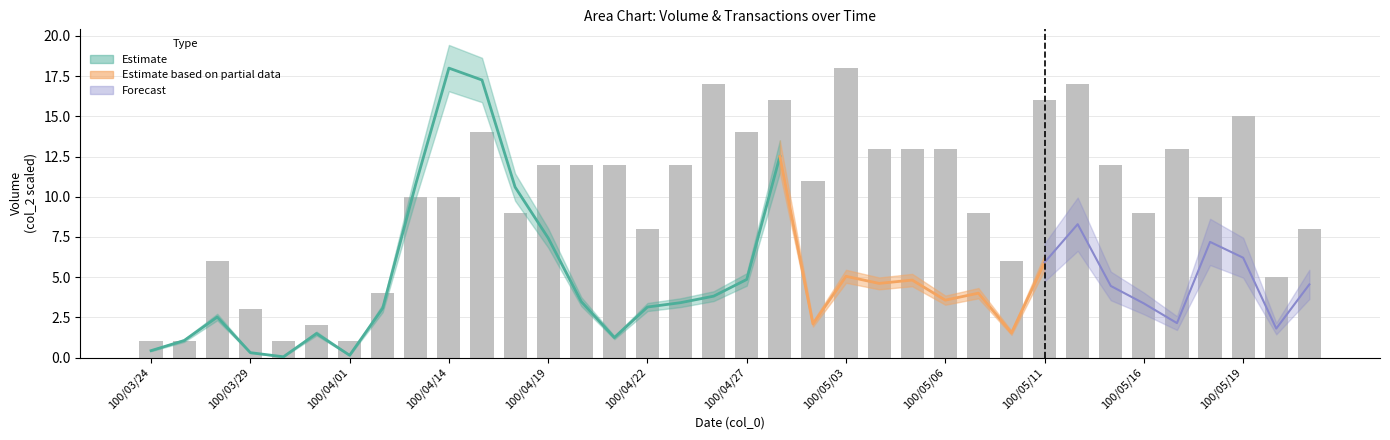

What is the change in value from 100/04/01 to 17?

+11